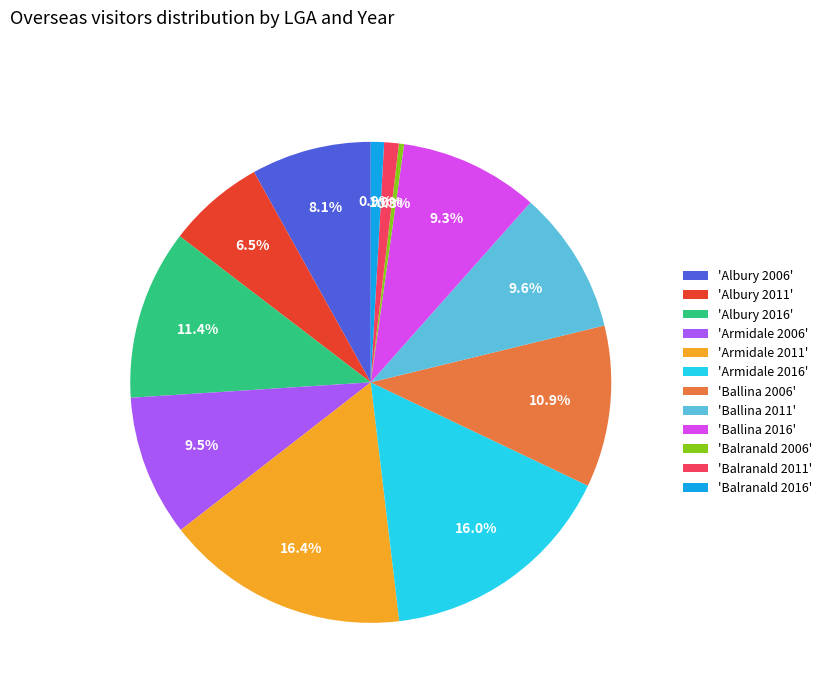

Which category has the smallest portion of the pie?

'Balranald 2006'